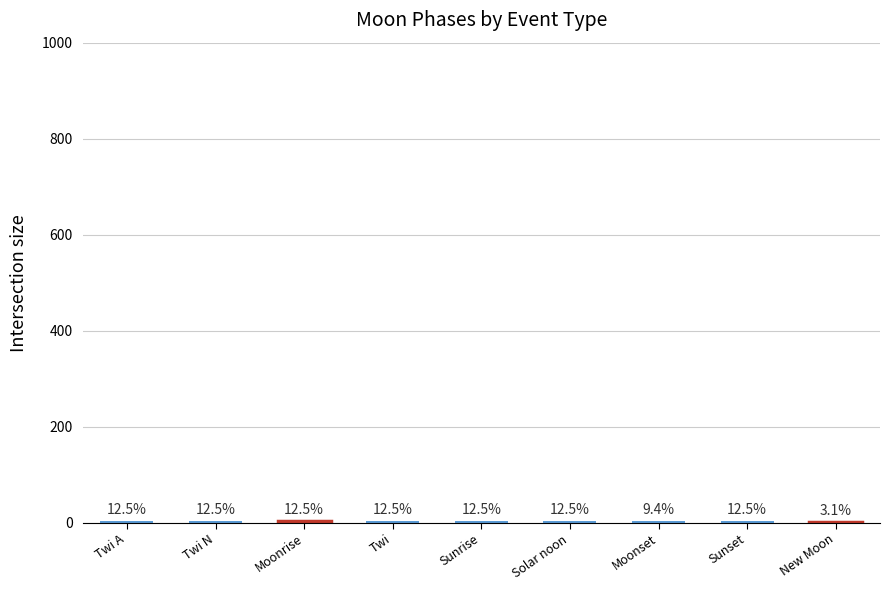

What is the difference between the maximum and minimum values?

3